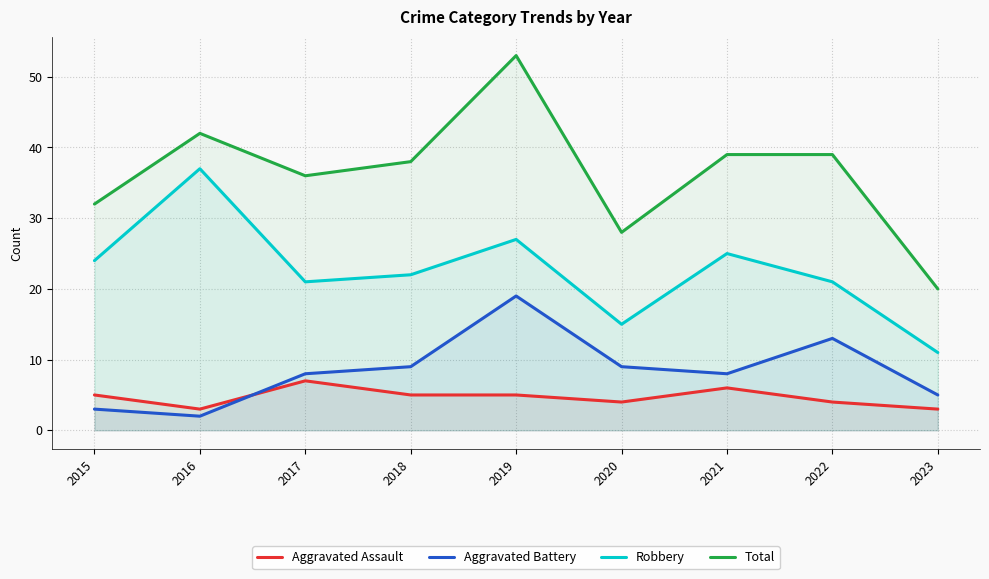

Which series changed the most between 2020 and 2021?

Total